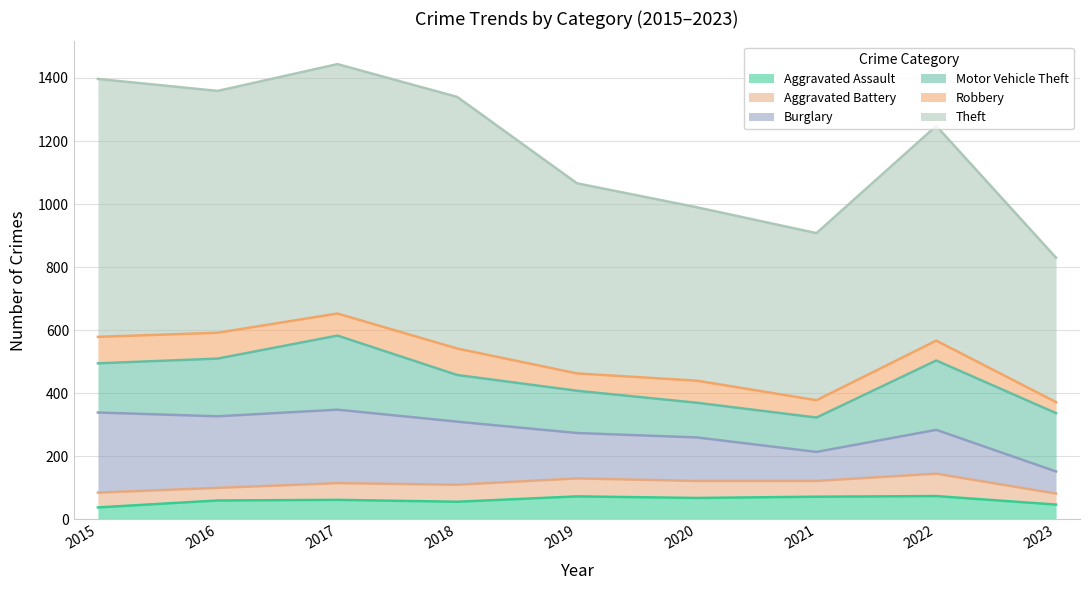

List the series in order of their peak value, lowest first.

Aggravated Battery, Aggravated Assault, Robbery, Motor Vehicle Theft, Burglary, Theft